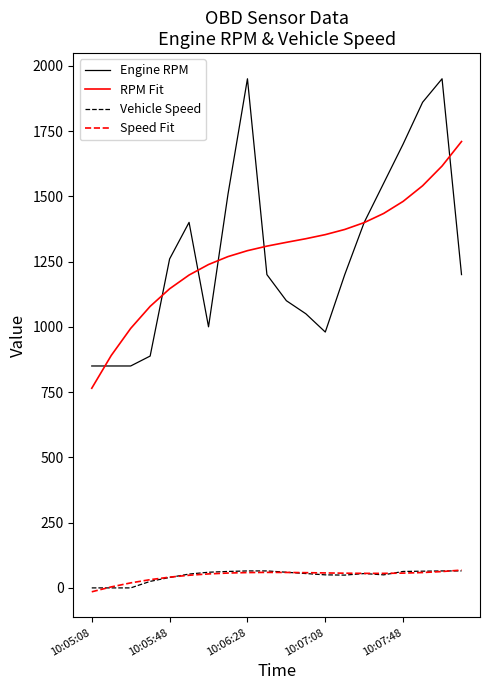

What is the maximum value for Engine RPM?

1950.0